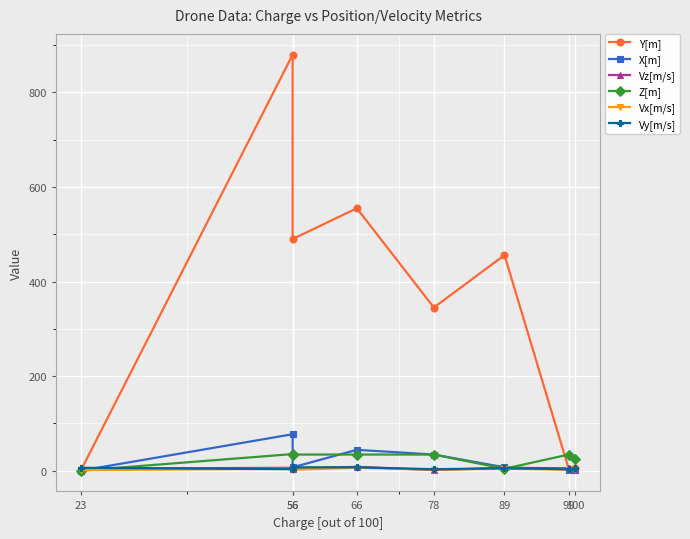

The value of X[m] at 66 is 44. True or false?

True